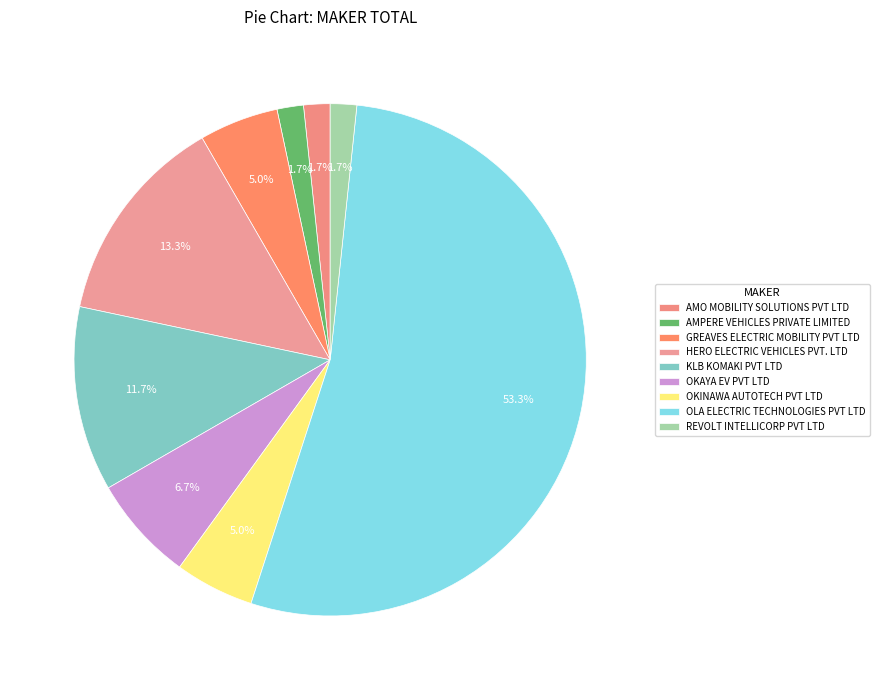

The OLA ELECTRIC TECHNOLOGIES PVT LTD slice represents 40% of the pie. True or false?

False